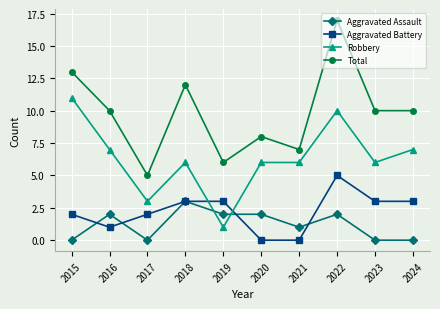

How many data points does each series have?

10